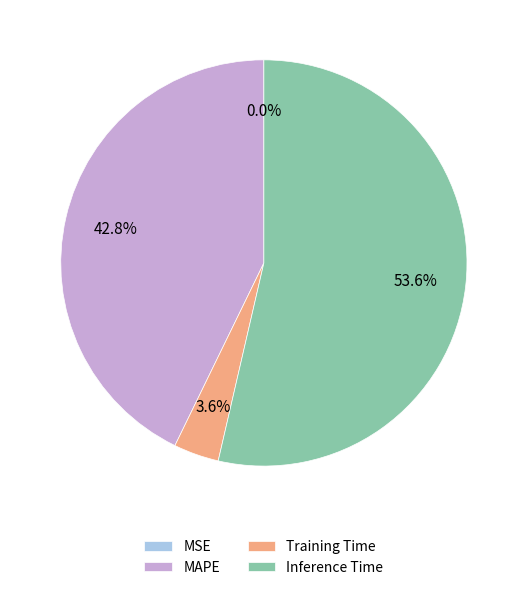

What is the total percentage of Training Time and Inference Time?

57.2%